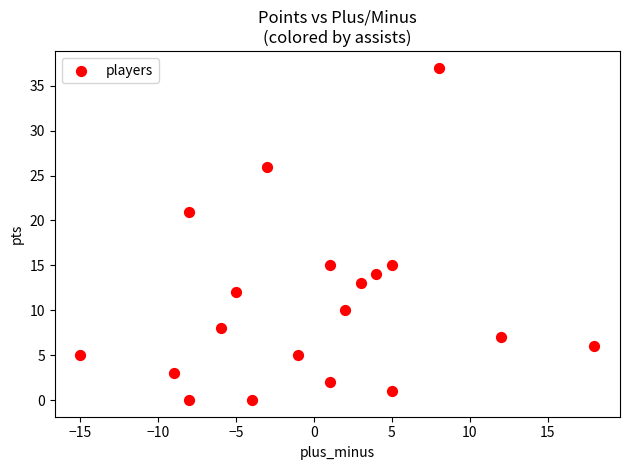

What is the range of X values (max minus min)?

33